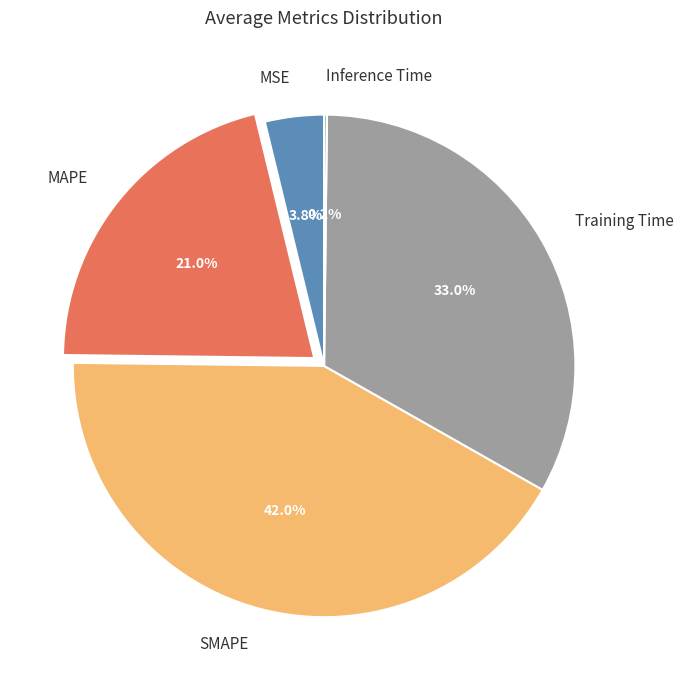

Does any single category account for the majority?

No